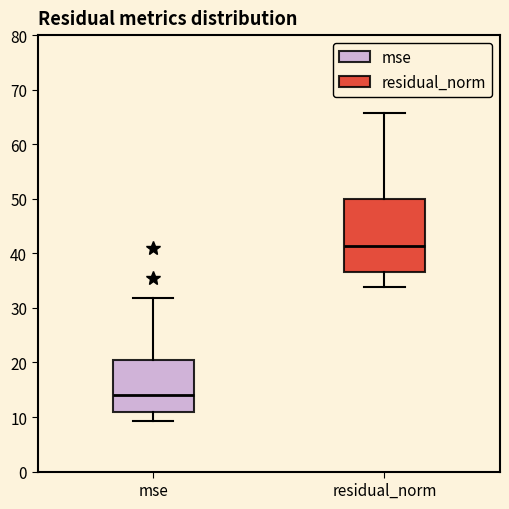

Which box has the highest median line?

residual_norm